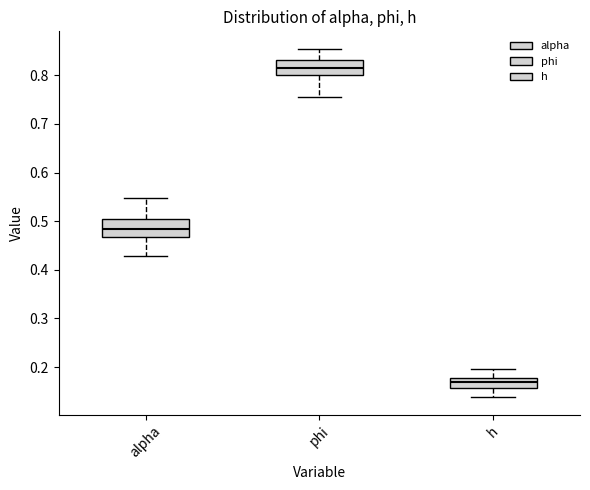

Reading left to right, transcribe this box plot: for each box, give where its median line is, the range the box spans, and where its two whiskers end, as read against the y-axis. The values are not printed on the chart, so give them approximately, as read against the axis.

alpha: median 0.48, box 0.47 to 0.51, whiskers 0.43 to 0.55
phi: median 0.82, box 0.80 to 0.83, whiskers 0.75 to 0.85
h: median 0.17, box 0.16 to 0.18, whiskers 0.14 to 0.20